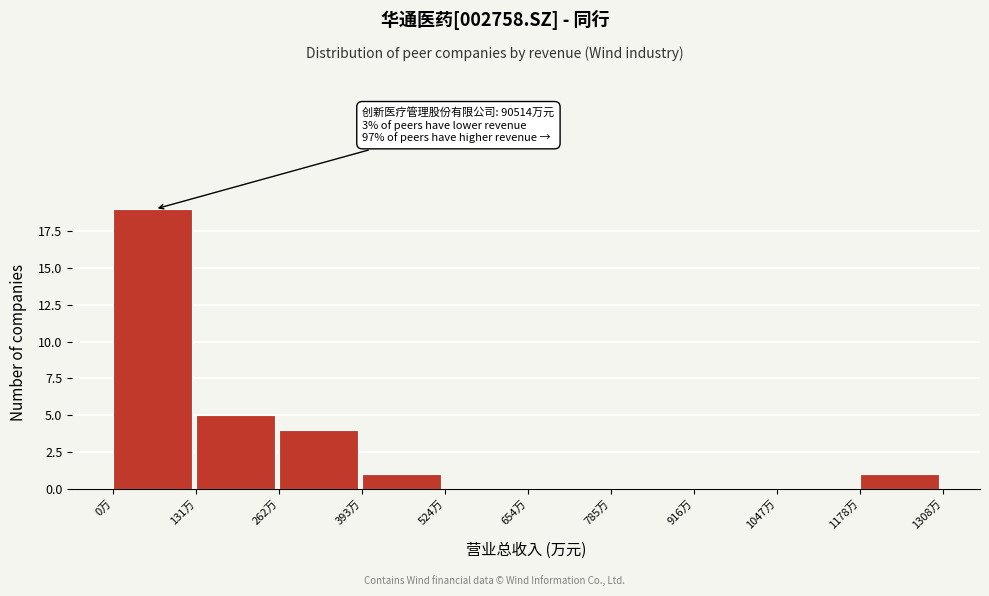

Reading left to right, list all the values displayed in this chart.

0万=19	131万=5	262万=4	393万=1	524万=0	654万=0	785万=0	916万=0	1047万=0	1178万=1